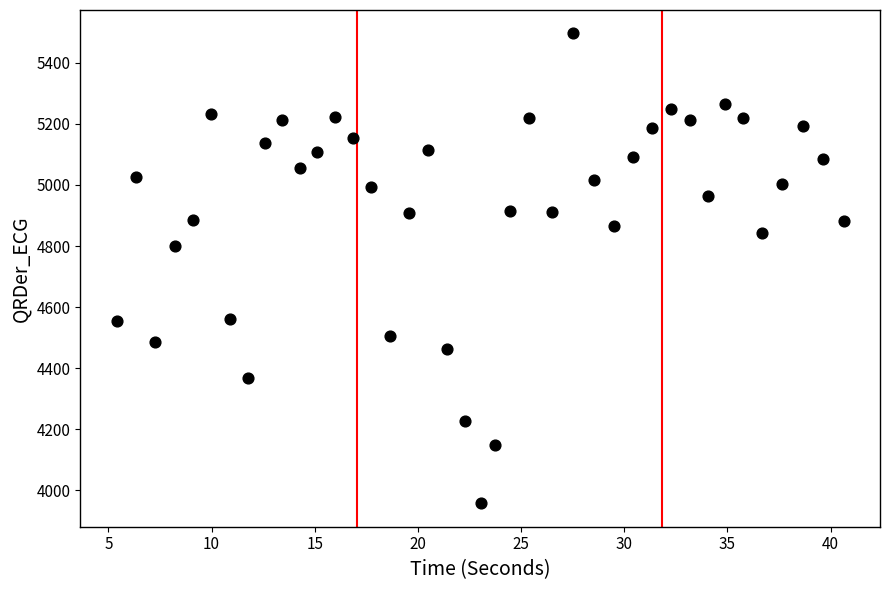

What is the range of Y values (max minus min)?

1537.7